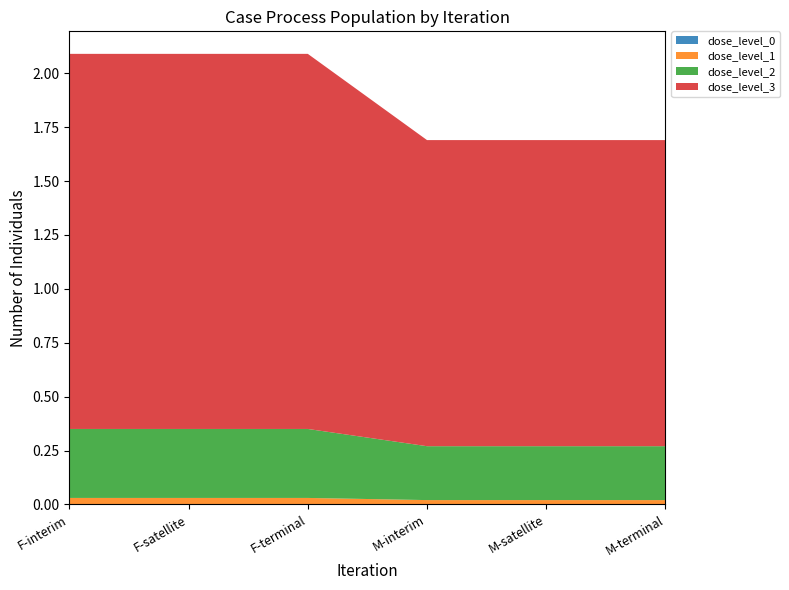

Reading right to left, transcribe all the data shown in this chart.

dose_level_0: 0.0	0.0	0.0	0.0	0.0	0.0
dose_level_1: 0.0	0.0	0.0	0.0	0.0	0.0
dose_level_2: 0.2	0.2	0.2	0.3	0.3	0.3
dose_level_3: 1.4	1.4	1.4	1.7	1.7	1.7